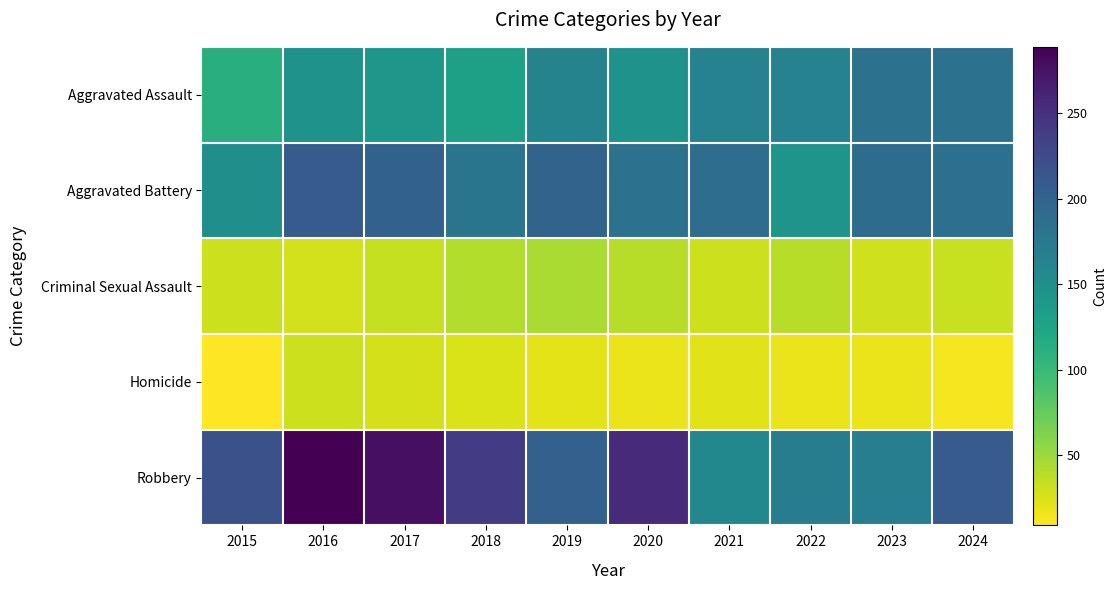

What is the maximum value shown in the chart?

289